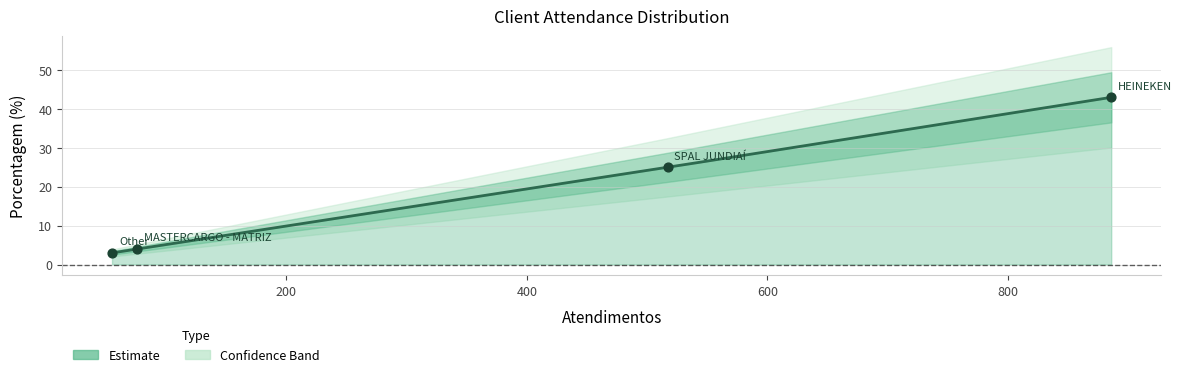

What is the ratio of the value at Other to the value at HEINEKEN?

0.1